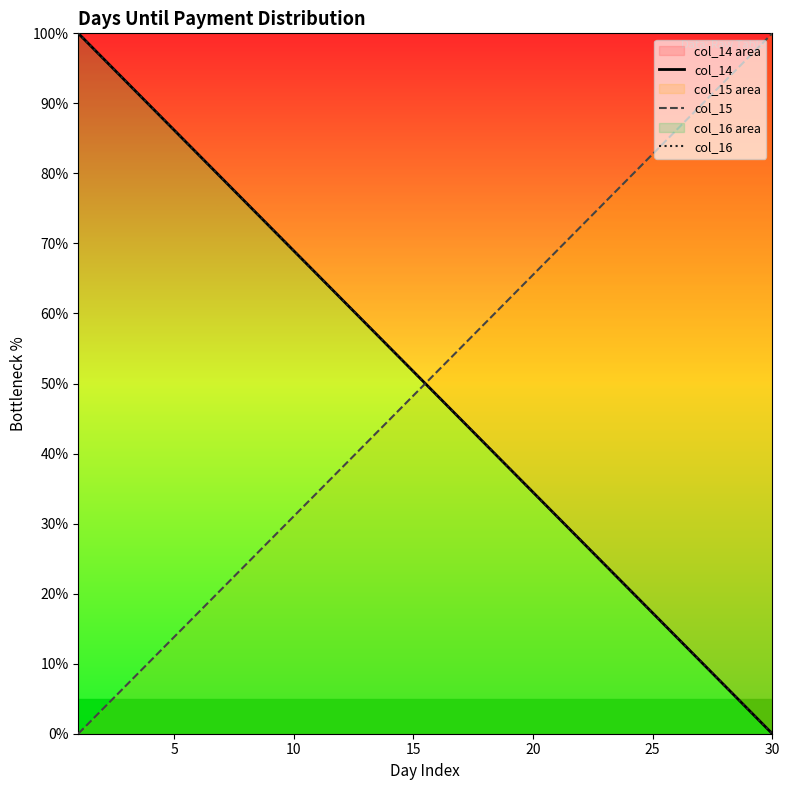

True or false: col_14 and col_16 cross at least once.

False